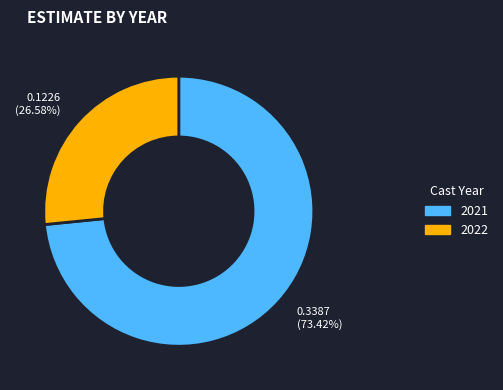

How many segments does this pie chart have?

2